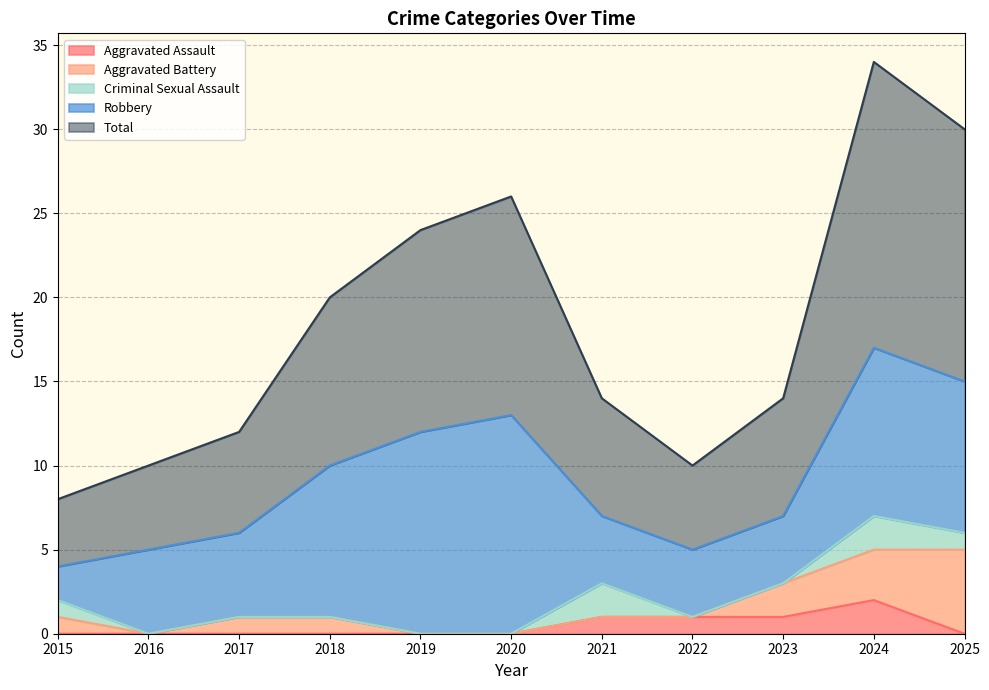

The Robbery series shows 5 at 2016. True or false?

True